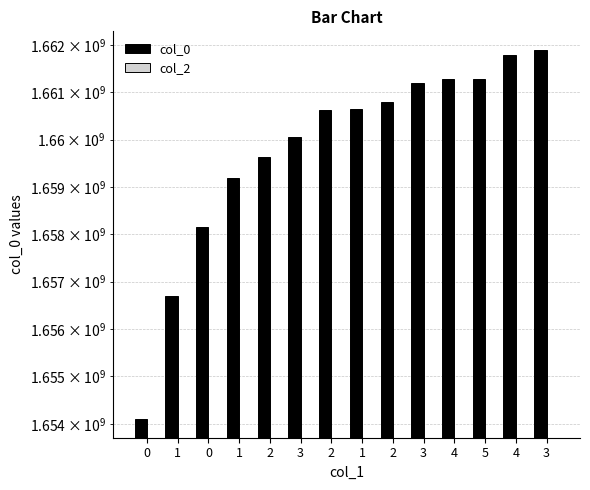

At which label does col_0 first exceed 1660656495?

2